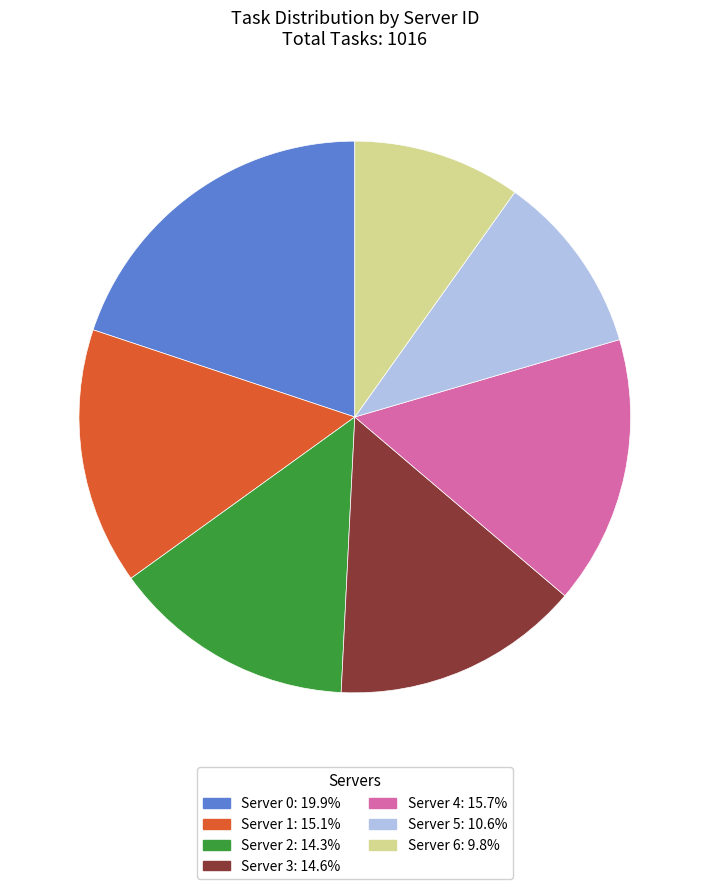

Does Server 3 represent more than half of the total?

No